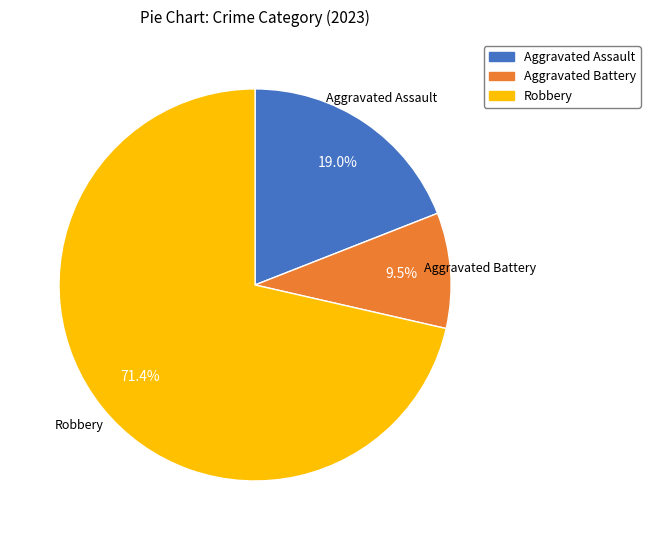

Is there any slice that represents more than half of the pie?

Yes